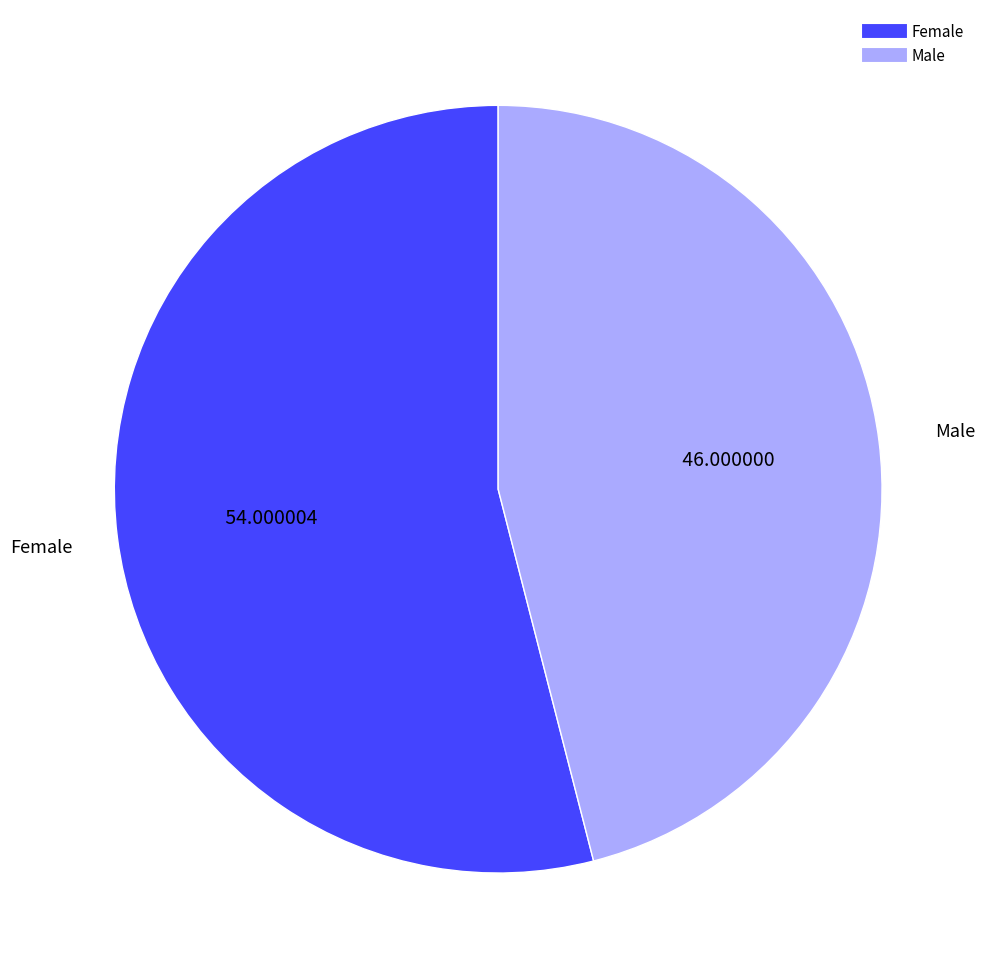

Do Male and Female together represent more than half of the pie?

Yes